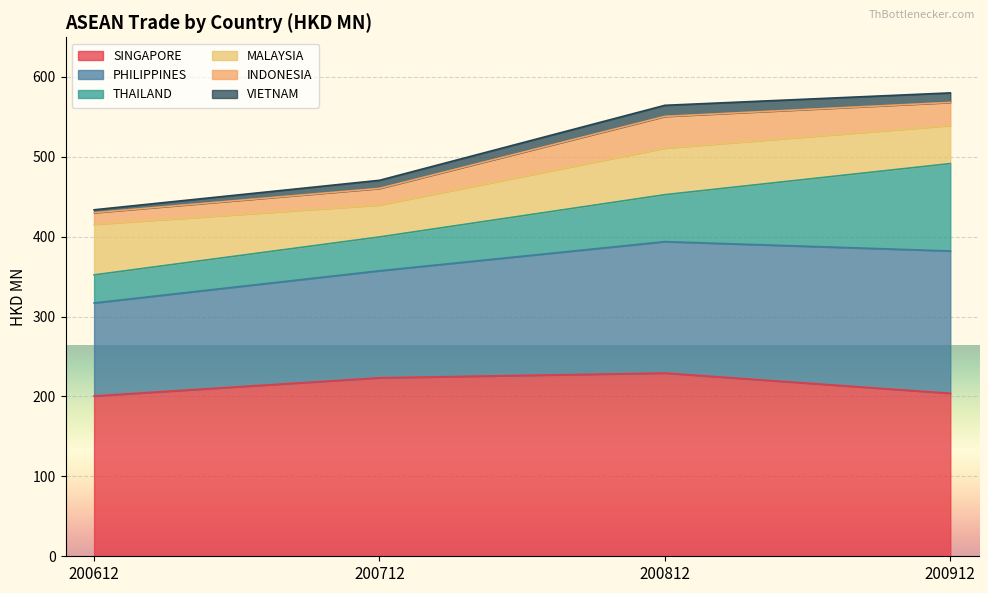

The SINGAPORE series shows 200.6 at 200612. True or false?

True